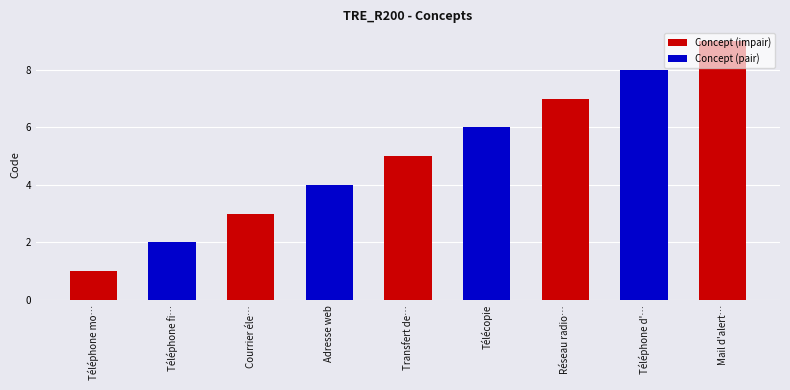

How many bars are there in total?

9